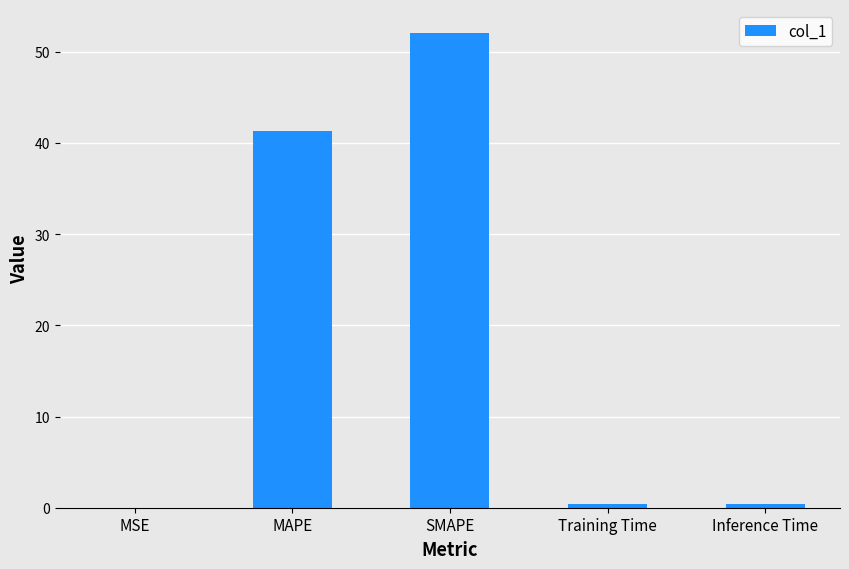

What is the sum of all values?

94.1